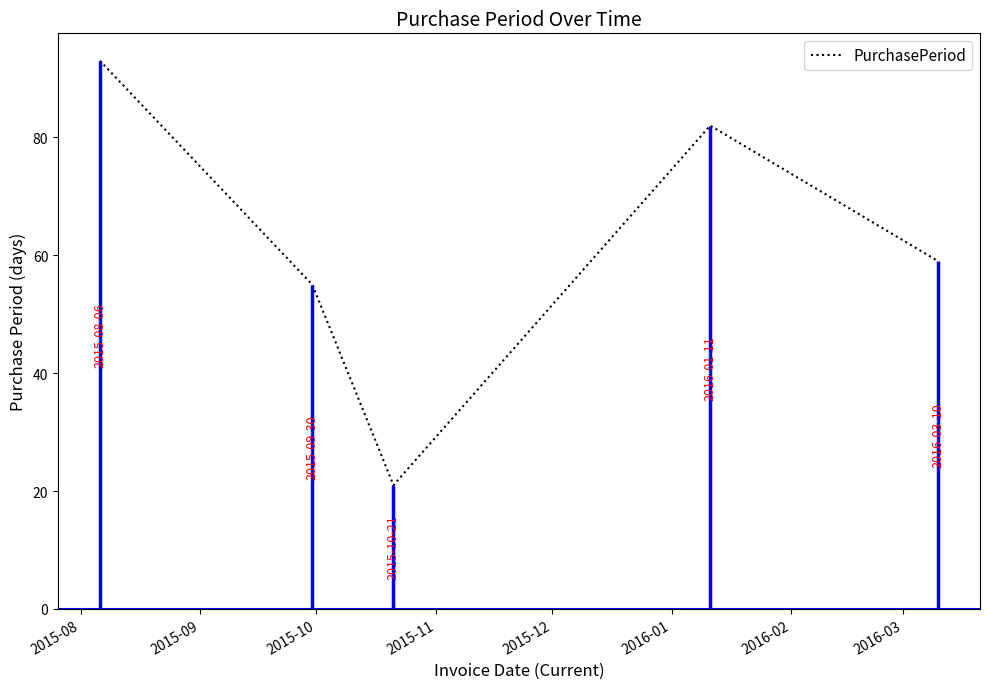

At which category does the chart reach its minimum across all series?

2015-10